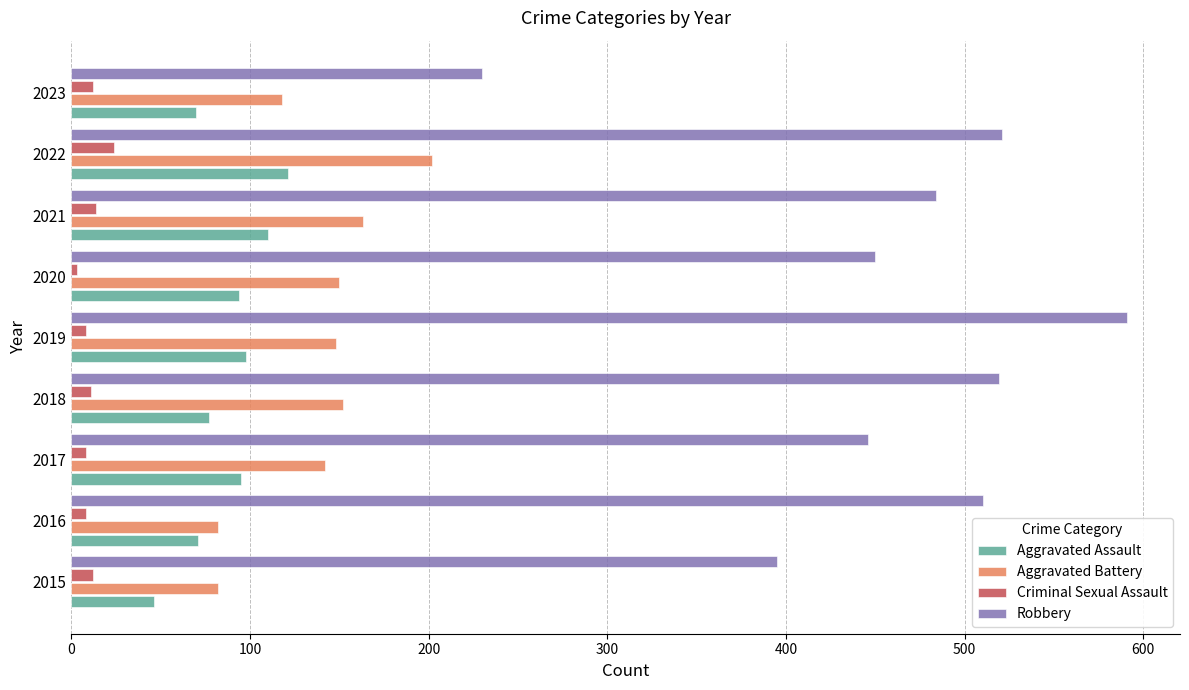

Which series has the largest total across all categories?

Robbery